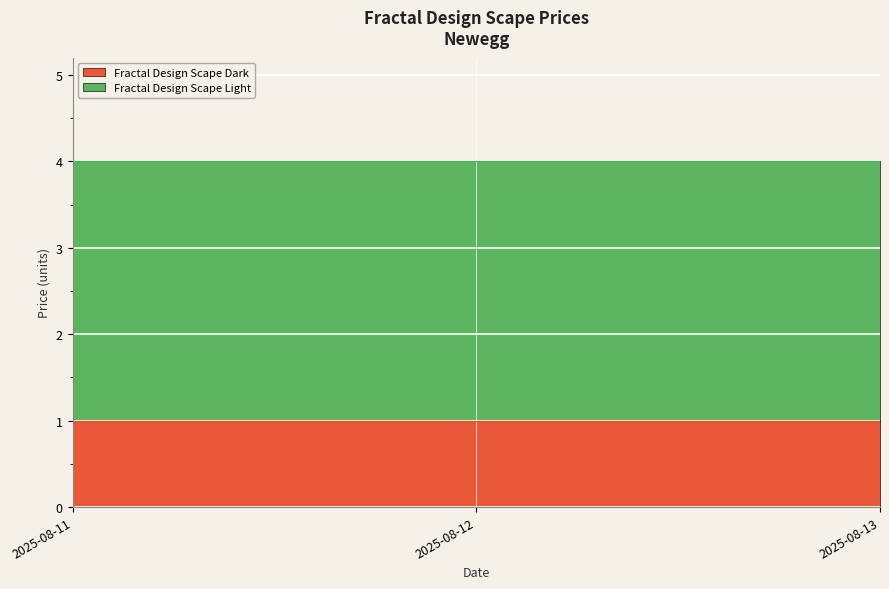

What is the total value across all series at 2025-08-12?

4